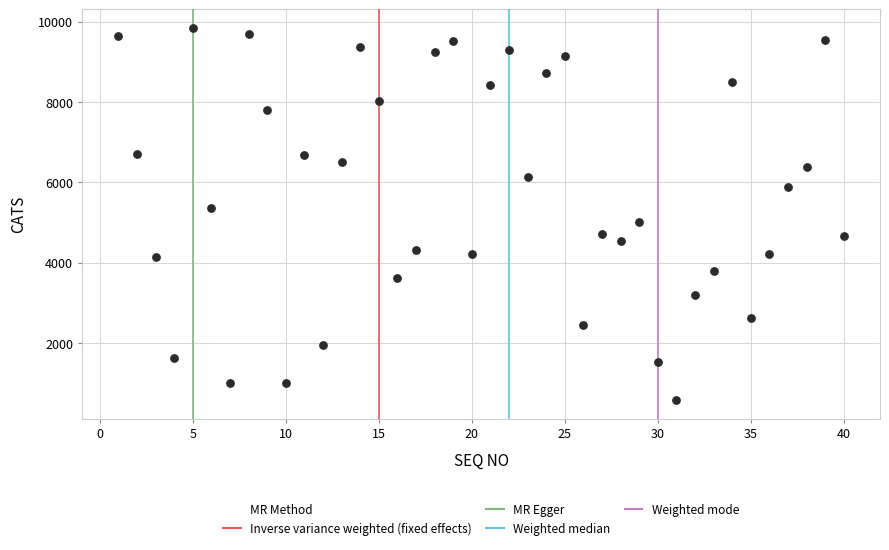

What is the range of X values (max minus min)?

39